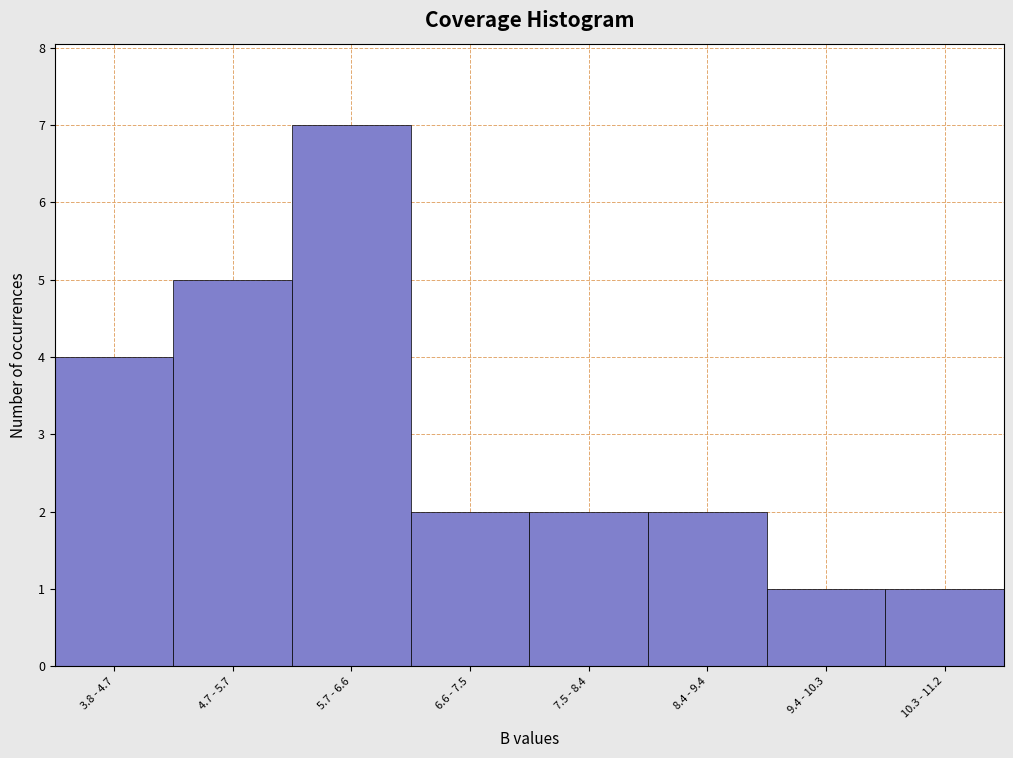

Reading left to right, extract all data points from this chart.

4	5	7	2	2	2	1	1